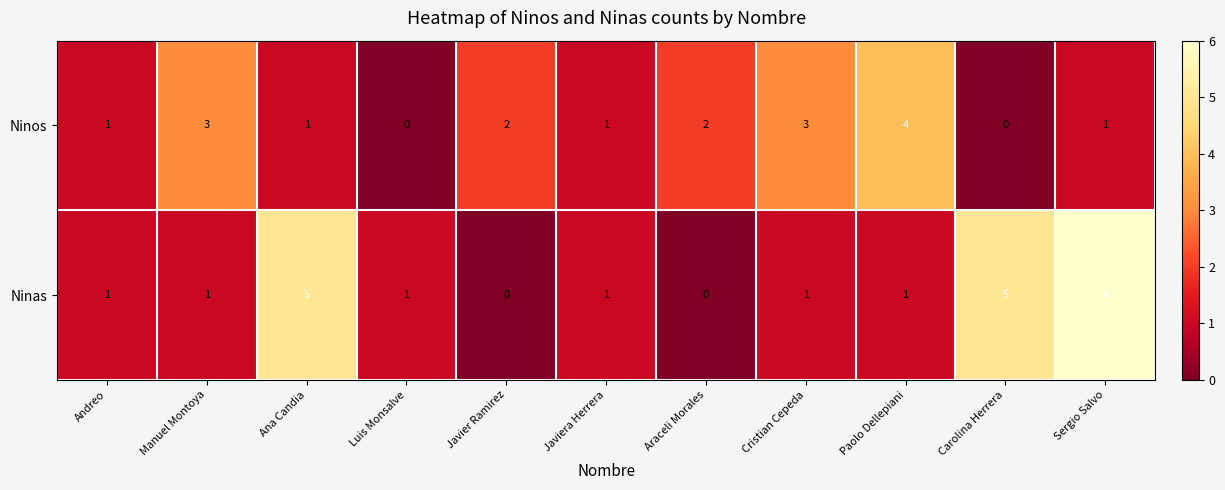

How many data points in Ninas are less than 1?

2